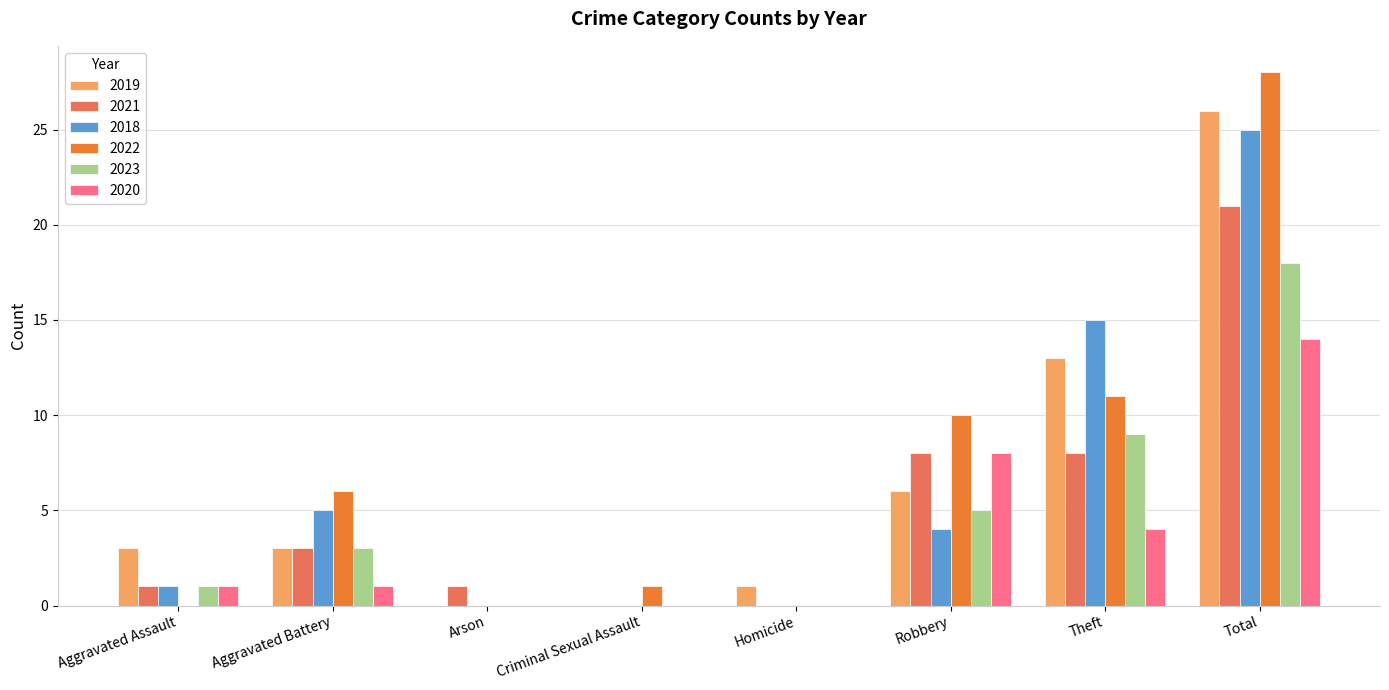

True or false: 2020 has a value of -9 at Homicide.

False